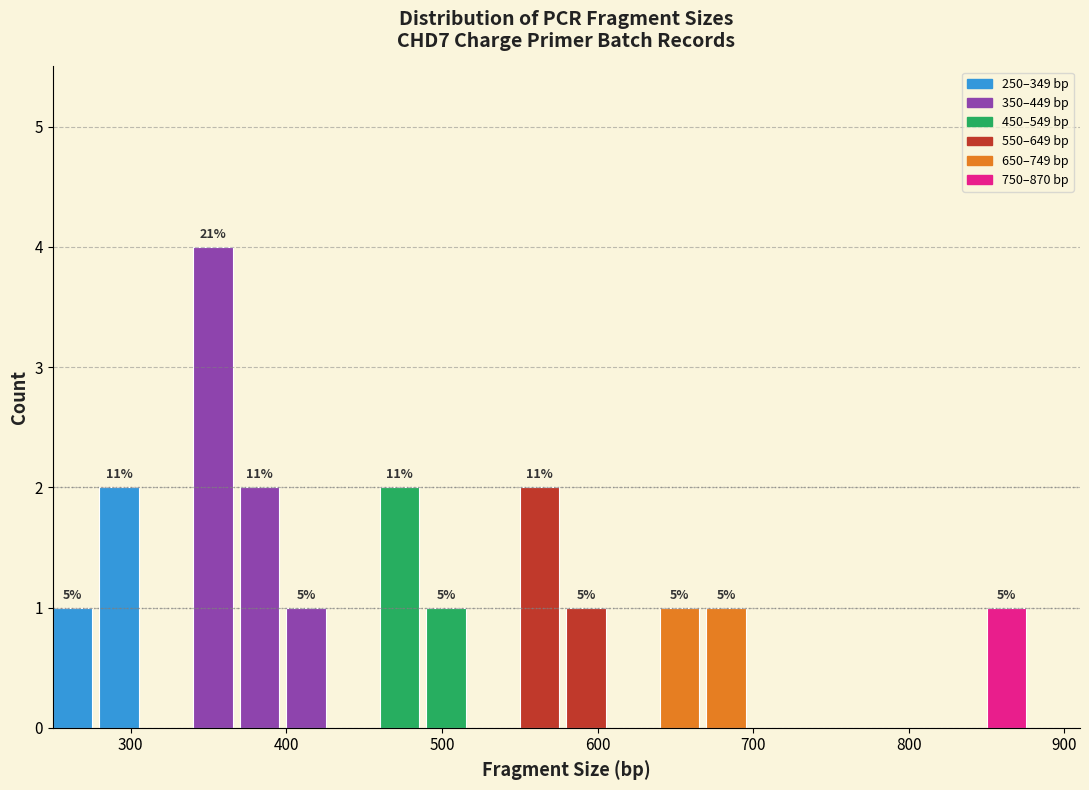

Around what value on the x-axis is the tallest bar? Give the approximate position of its centre, as read against the axis.

350